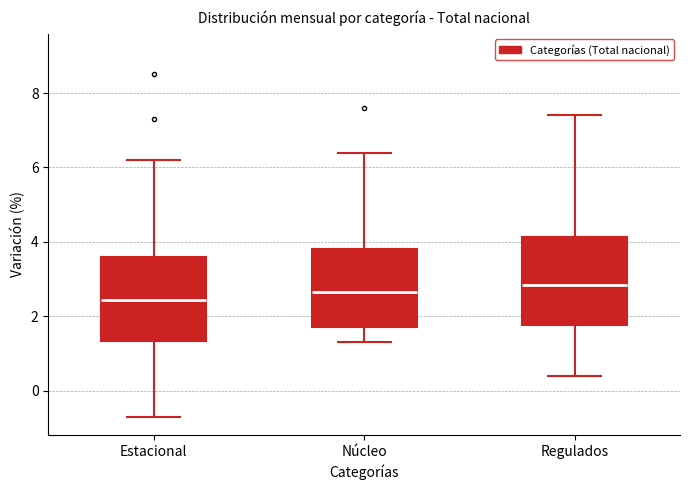

Reading left to right, transcribe this box plot: for each box, give where its median line is, the range the box spans, and where its two whiskers end, as read against the y-axis. The values are not printed on the chart, so give them approximately, as read against the axis.

Estacional: median 2.4, box 1.4 to 3.6, whiskers -0.6 to 6.2
Núcleo: median 2.6, box 1.8 to 3.8, whiskers 1.4 to 6.4
Regulados: median 2.8, box 1.8 to 4.2, whiskers 0.4 to 7.4